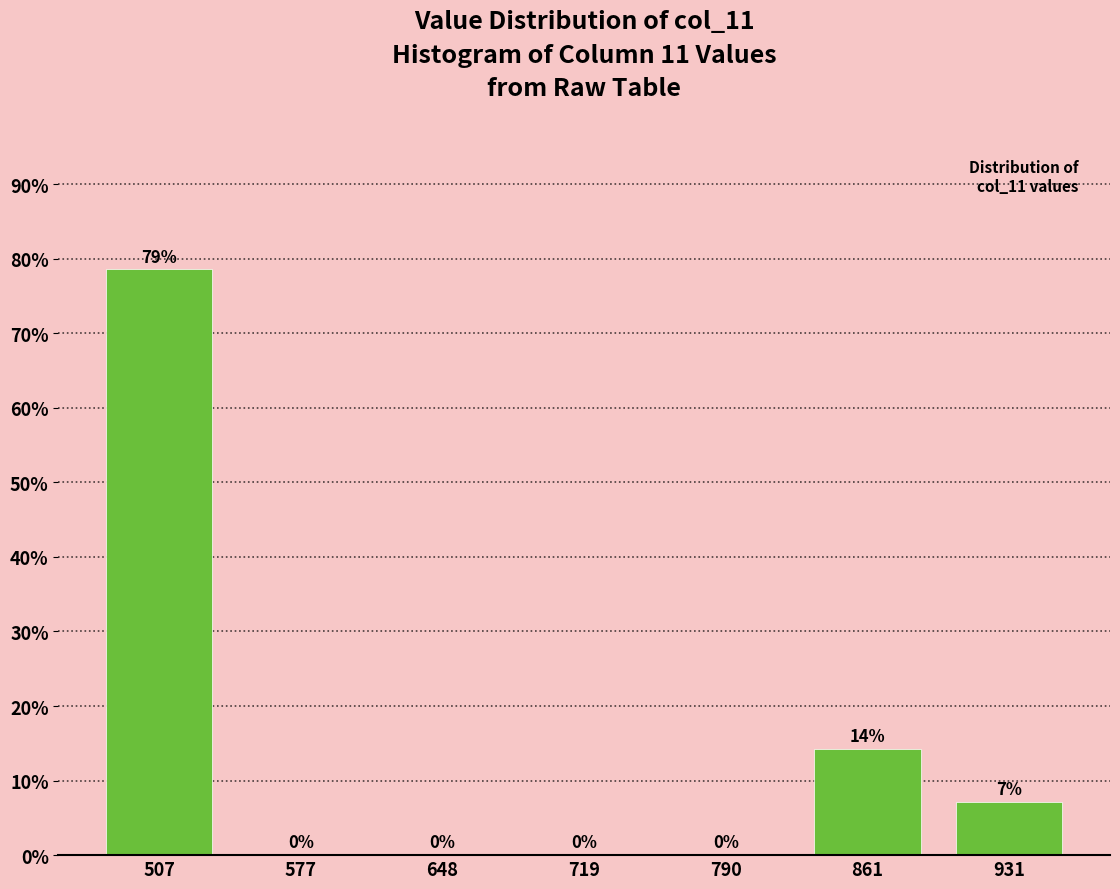

The chart shows a value of 0.0 at 790. True or false?

True